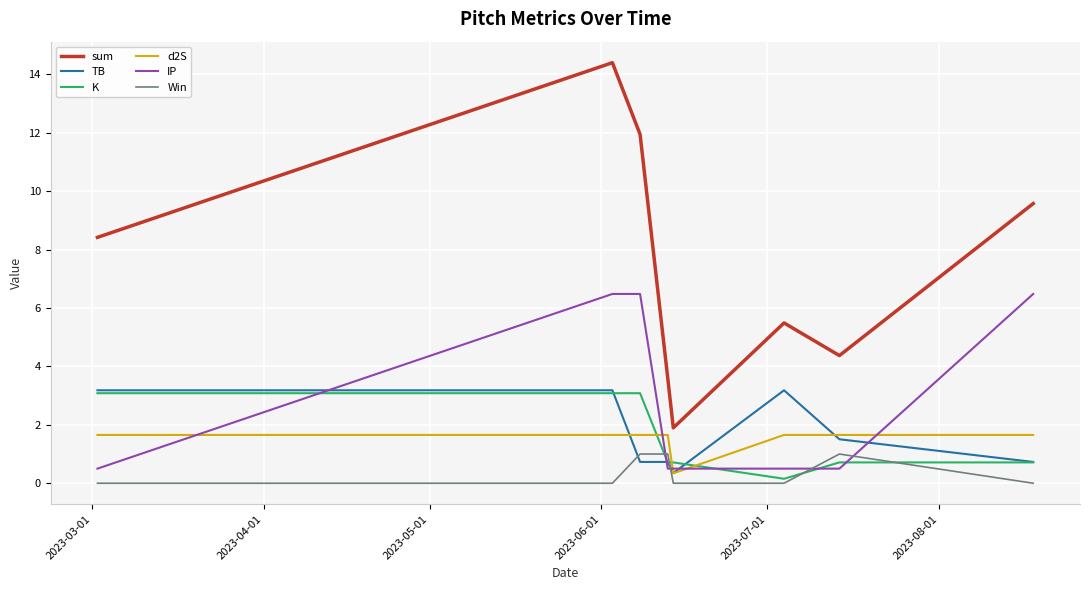

Which series has the widest spread of values?

sum